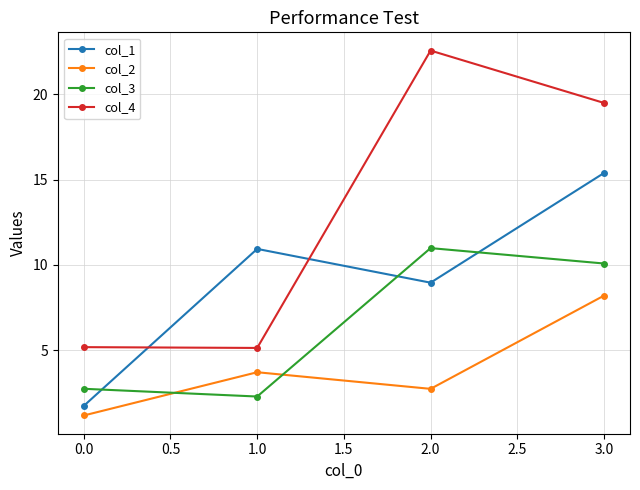

Between which two adjacent categories do col_3 and col_1 first intersect?

0.0 and 1.0